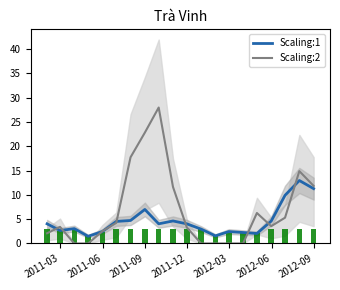

The value of Scaling:1 at 2011-12 is 0.8. True or false?

False